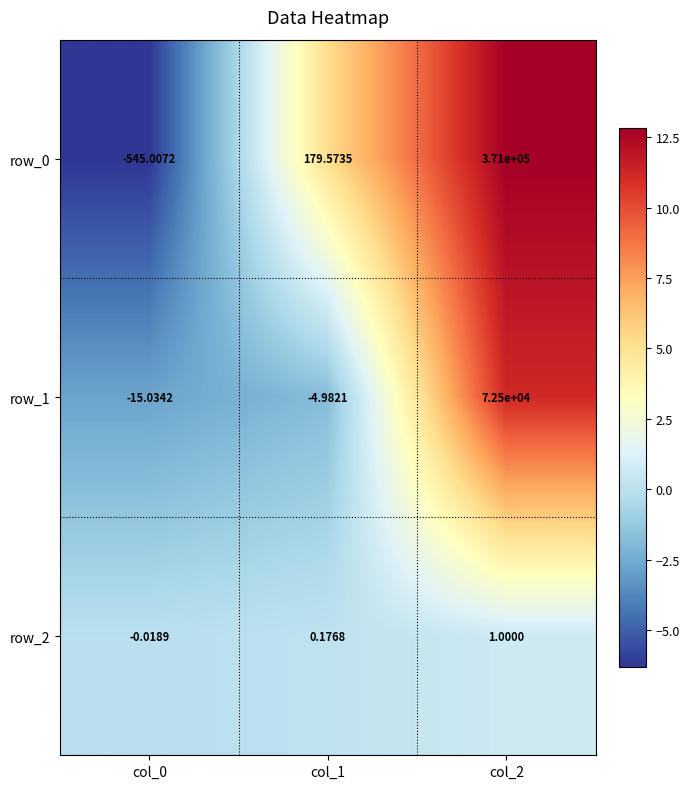

Is the value of row_2 at col_0 greater than the value of row_1 at col_1?

Yes